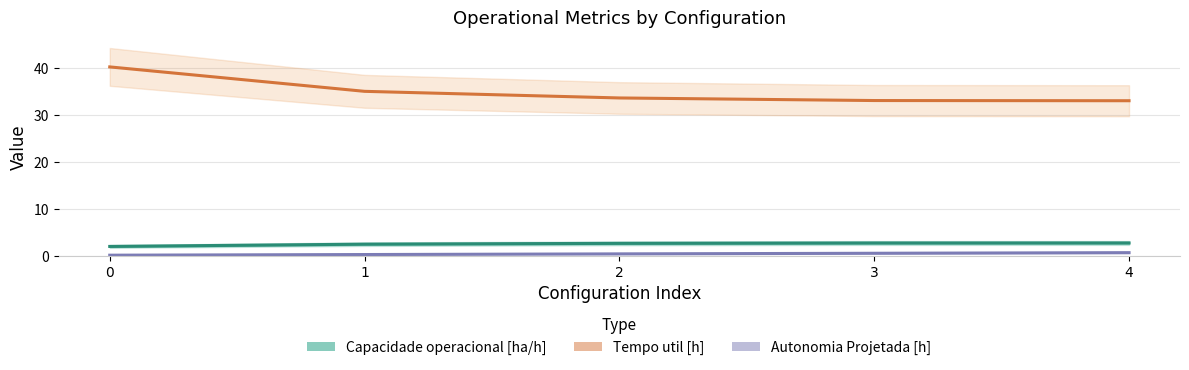

What are all the series names shown in the legend?

Capacidade operacional [ha/h], Tempo util [h], Autonomia Projetada [h]